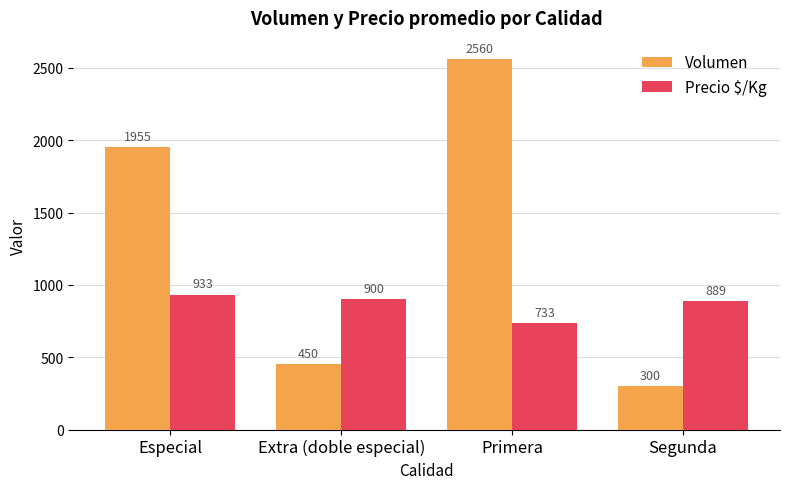

Which series has the widest spread of values?

Volumen